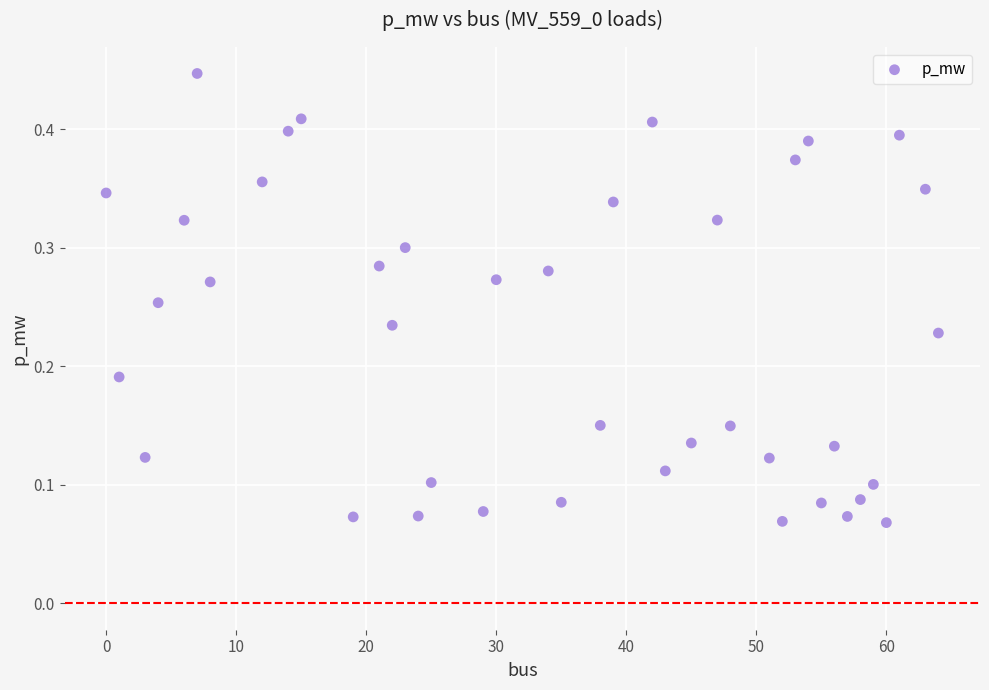

What is the range of X values (max minus min)?

64.0